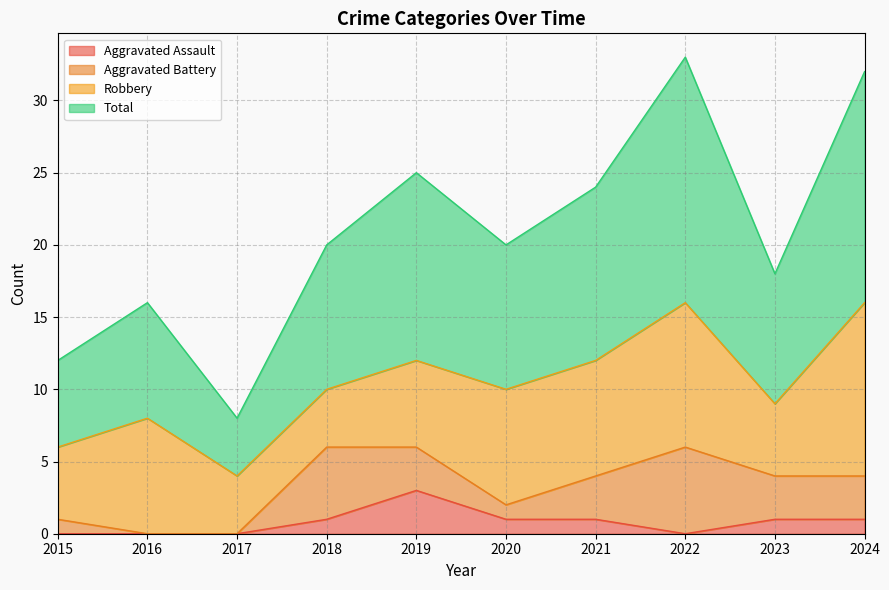

Where is the first local maximum for Total?

2016